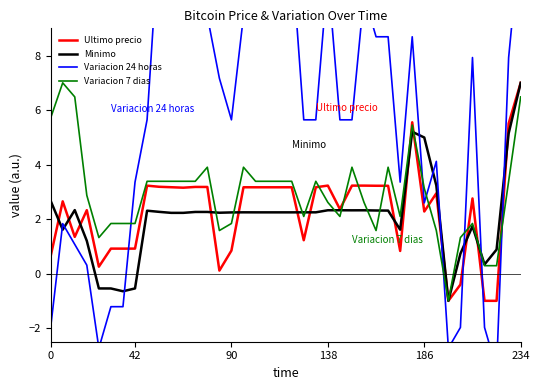

What is the label of the 28th point from the right?

12